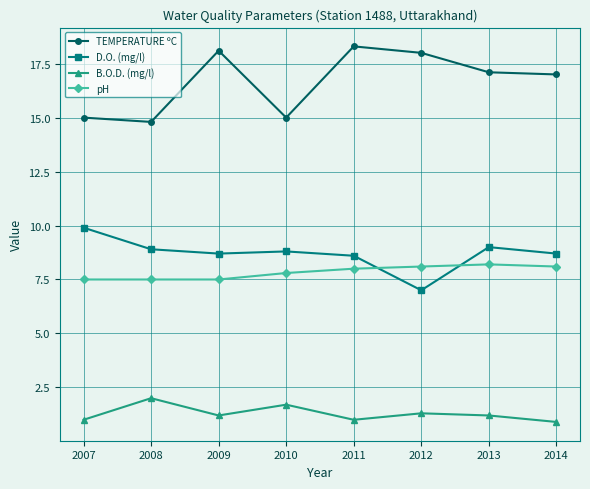

What is the difference between the highest and lowest values at 2011?

17.3